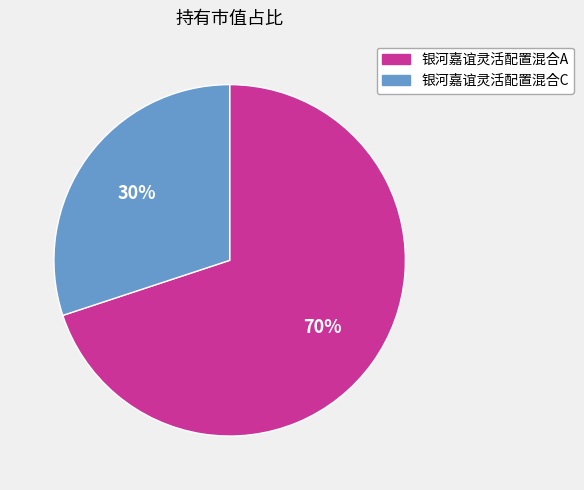

The 银河嘉谊灵活配置混合C slice represents 40% of the pie. True or false?

False